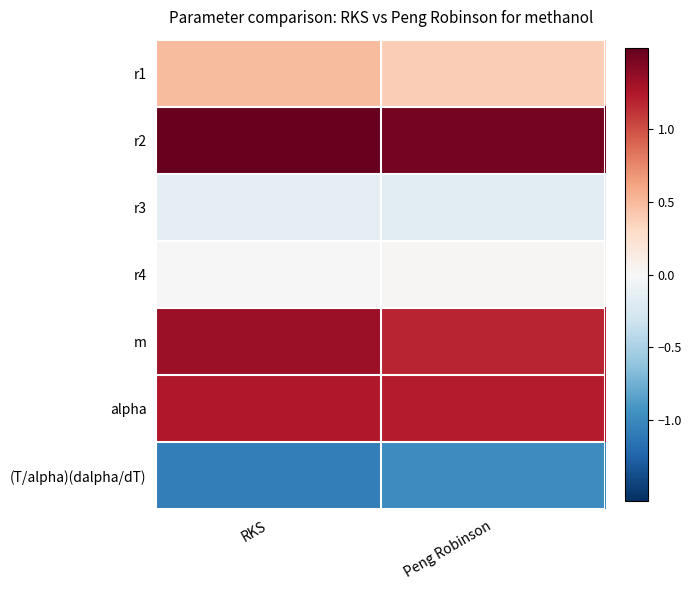

Reading right to left, what are all the values shown in this chart?

r1: Peng Robinson=0.4	RKS=0.5
r2: Peng Robinson=1.5	RKS=1.6
r3: Peng Robinson=-0.2	RKS=-0.2
r4: Peng Robinson=0.0	RKS=0.0
m: Peng Robinson=1.2	RKS=1.3
alpha: Peng Robinson=1.2	RKS=1.2
(T/alpha)(dalpha/dT): Peng Robinson=-1.0	RKS=-1.1